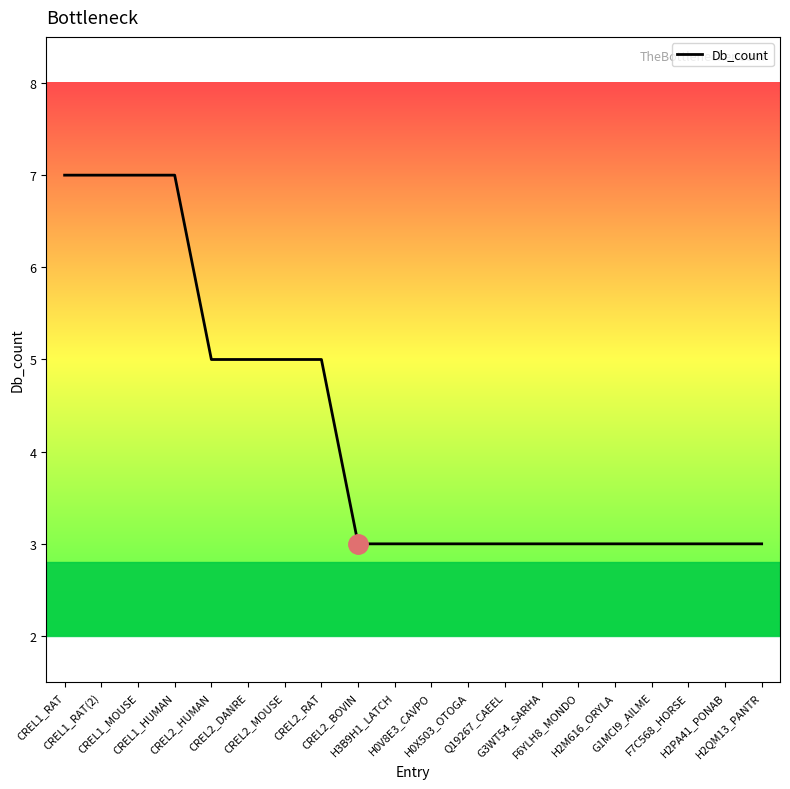

What is the difference between the maximum and second lowest values?

4